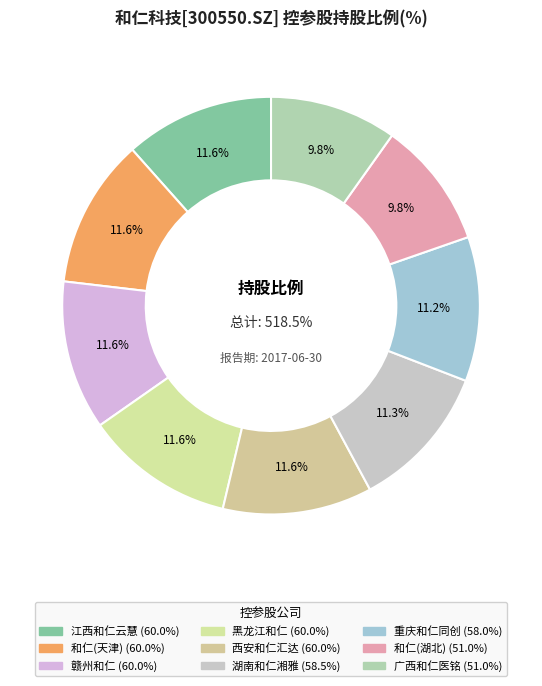

What is the change in value from 赣州和仁信息服务有限公司 to 湖南和仁湘雅数字医疗技术有限公司?

-1.5